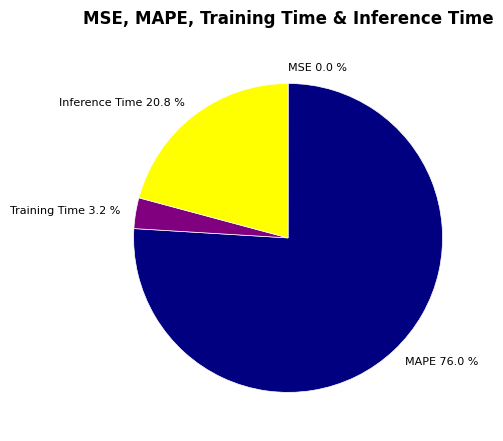

What percentage do Training Time 3.2 % and MAPE 76.0 % together represent?

79.2%